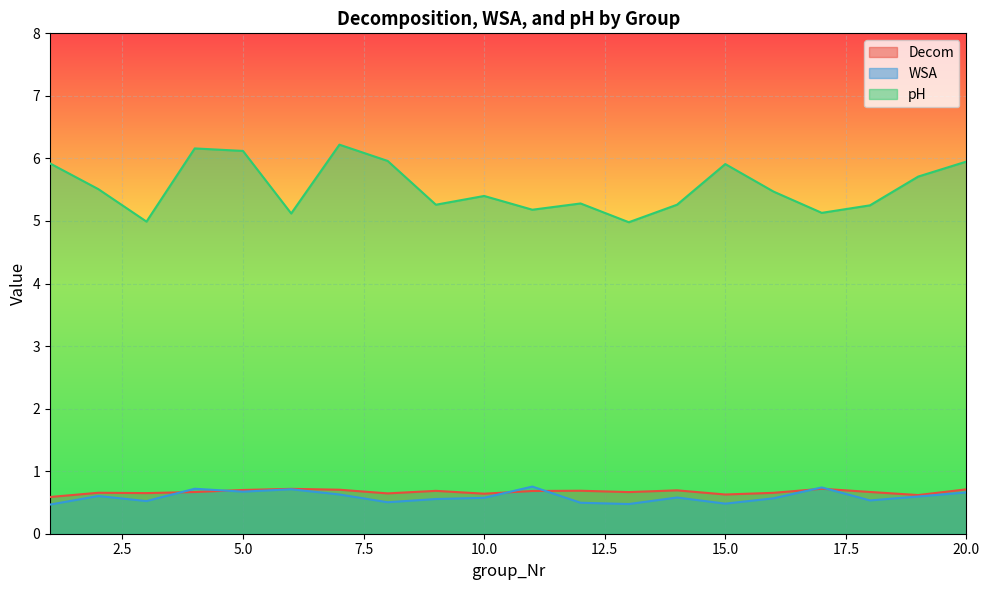

Count the Decom values in the range 0 to 1.

20